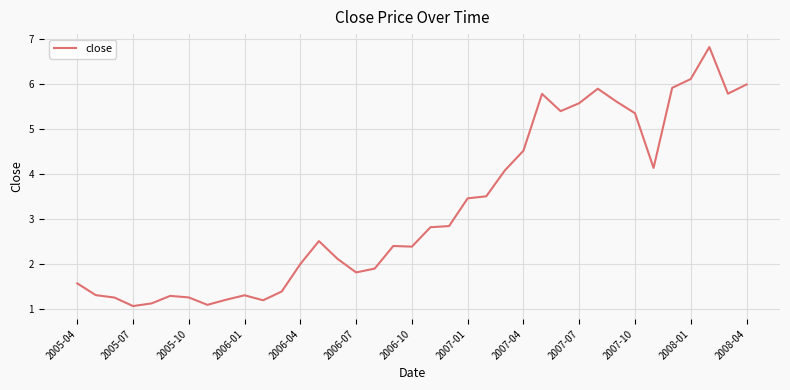

Reading left to right, what are all the values shown in this chart?

1.6	1.3	1.2	1.1	1.1	1.3	1.2	1.1	1.2	1.3	1.2	1.4	2.0	2.5	2.1	1.8	1.9	2.4	2.4	2.8	2.8	3.5	3.5	4.1	4.5	5.8	5.4	5.6	5.9	5.6	5.3	4.1	5.9	6.1	6.8	5.8	6.0